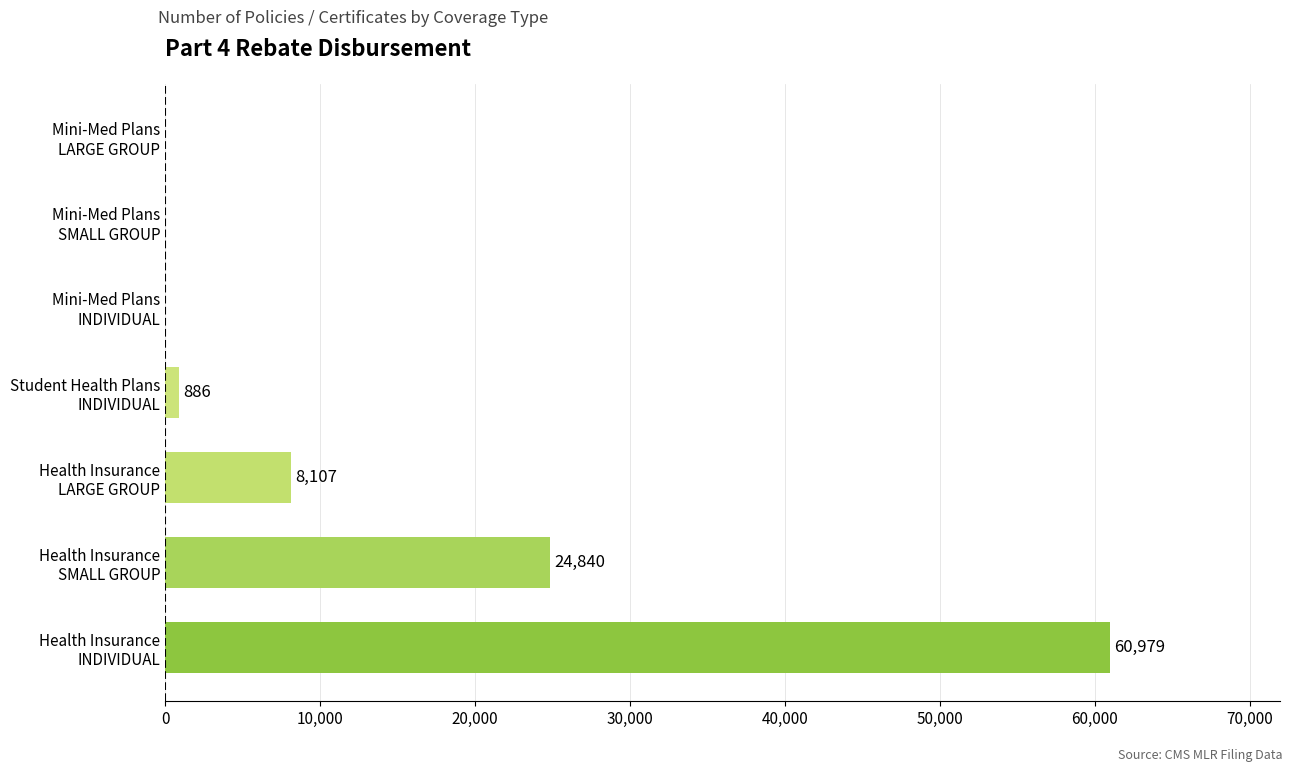

Are the bars horizontal?

Yes